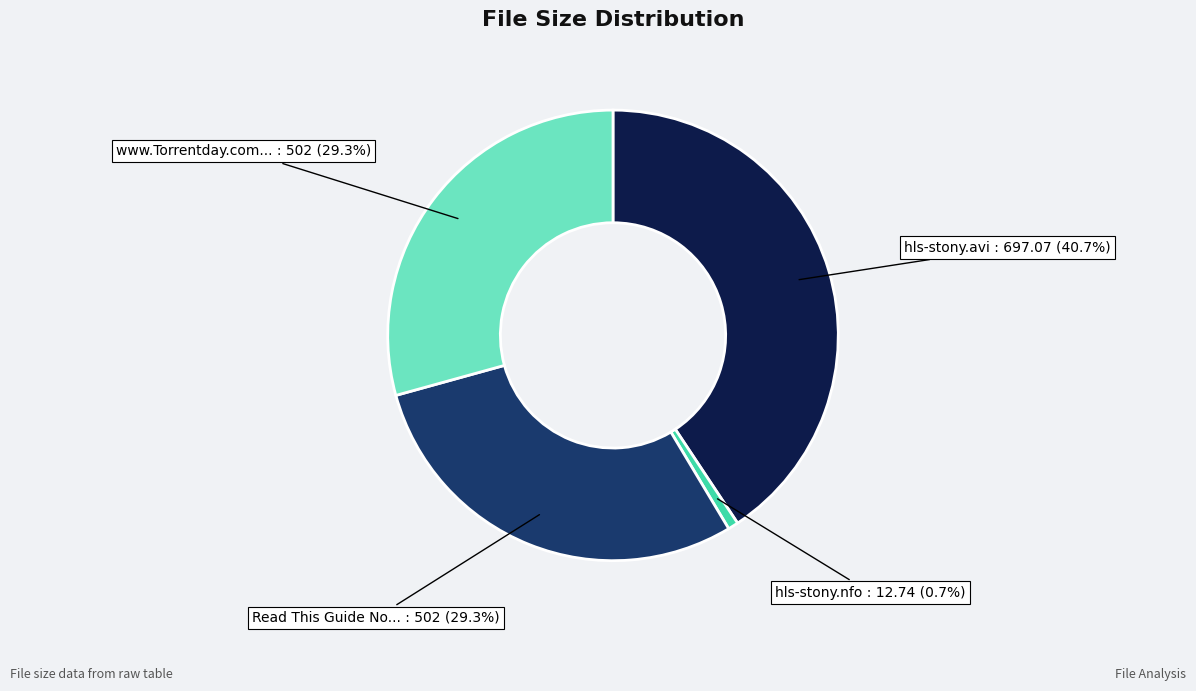

Is there a majority slice in this chart?

No